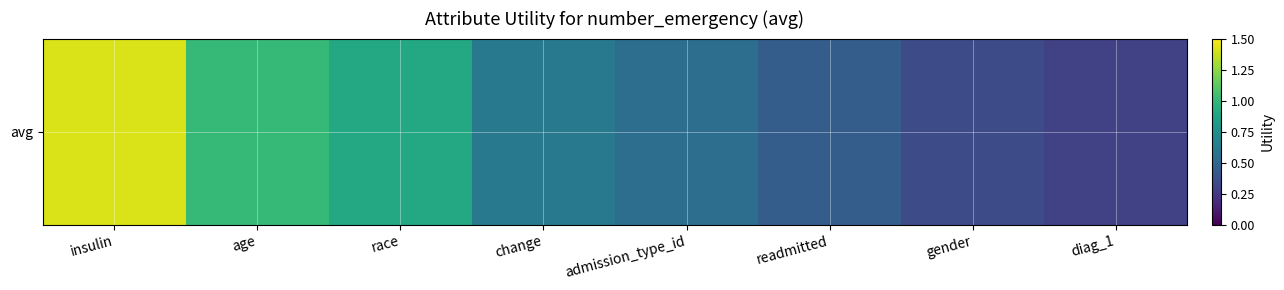

The value at race is 0.9. True or false?

True